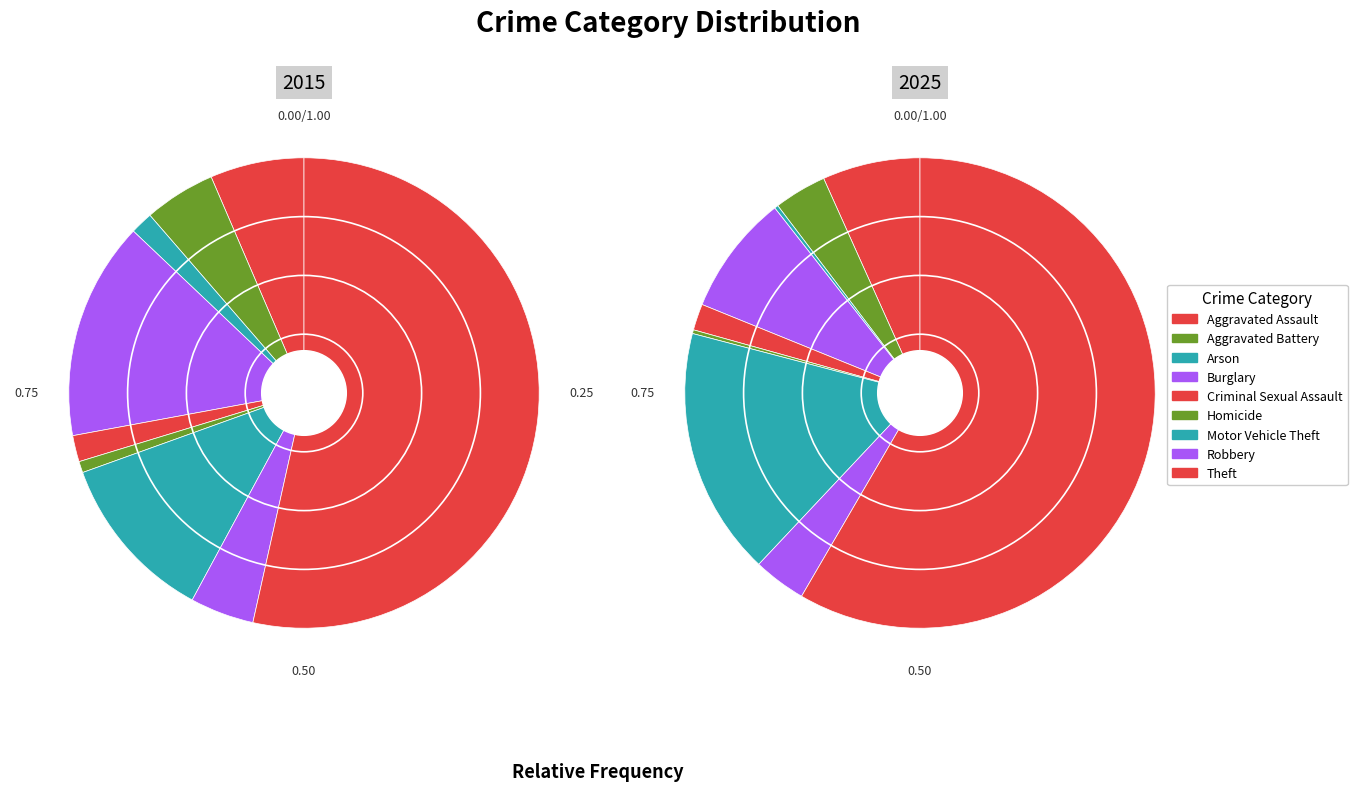

How many segments does this pie chart have?

9